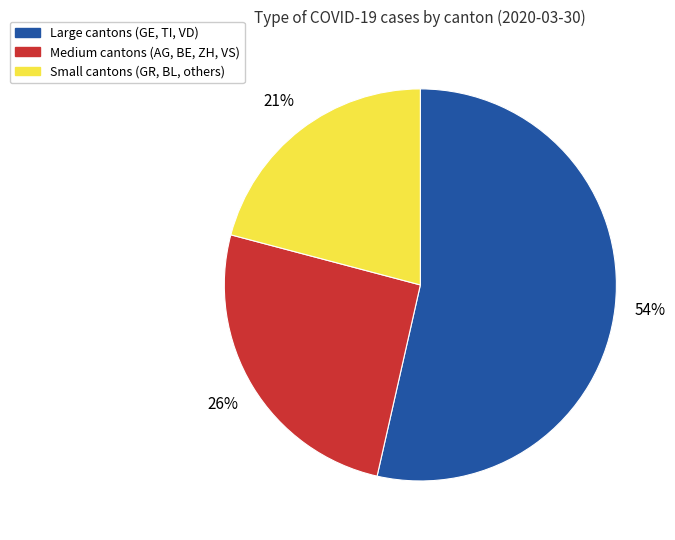

Does any single category account for the majority?

Yes